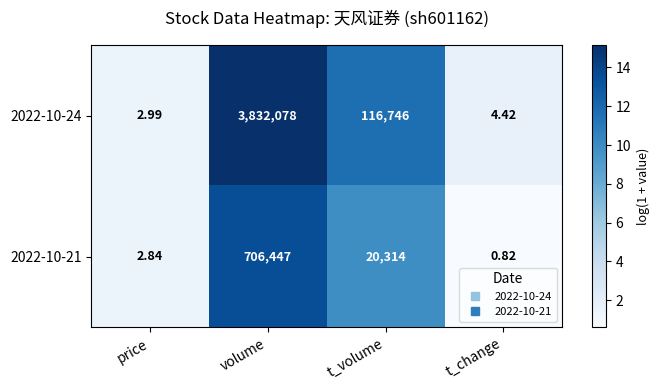

At which label is 2022-10-21 closest to 353223?

t_volume